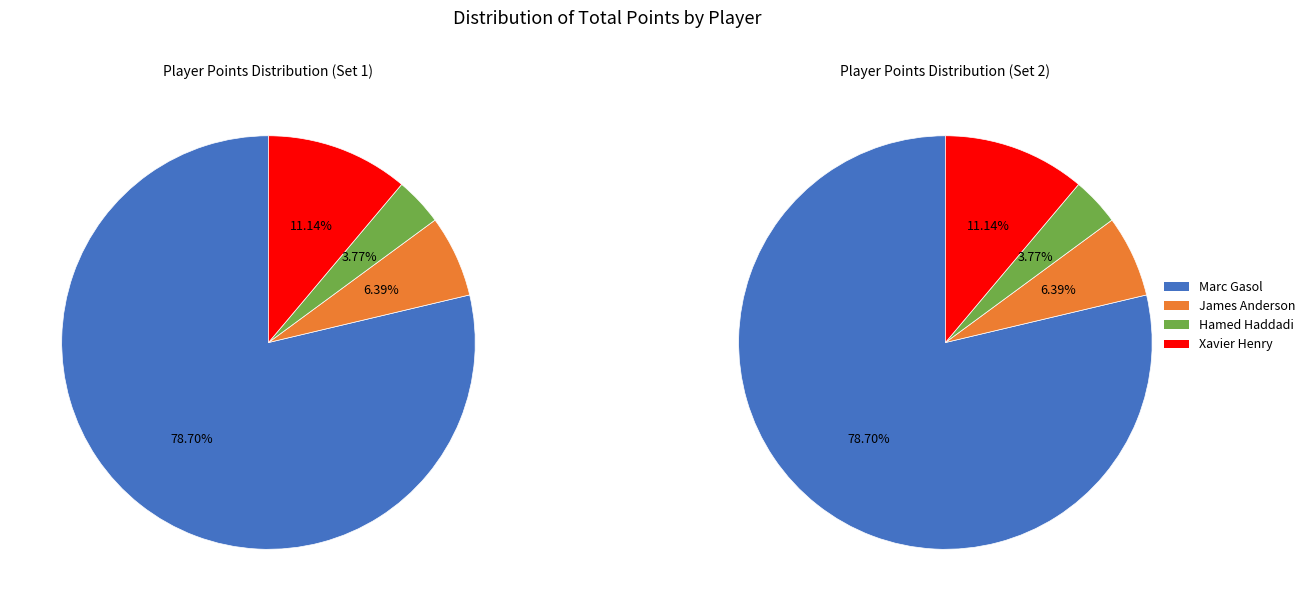

How many slices are in this pie chart?

4